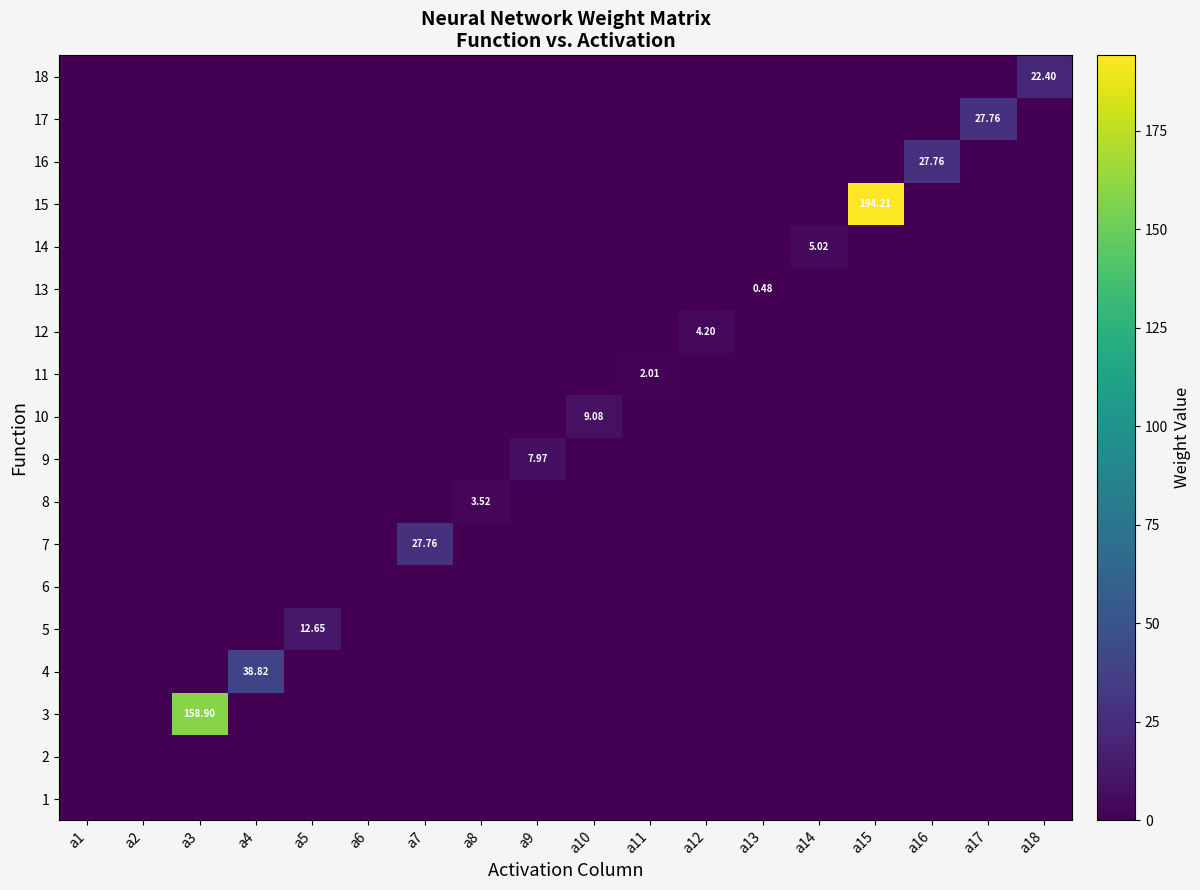

What is the maximum value shown in the chart?

194.2